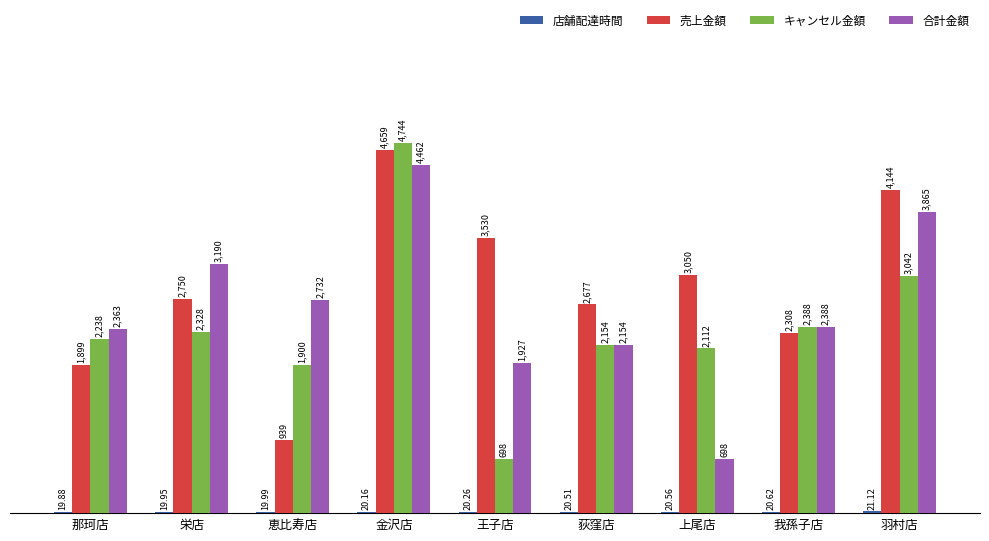

What is the difference between the highest and lowest values at 我孫子店?

2367.4